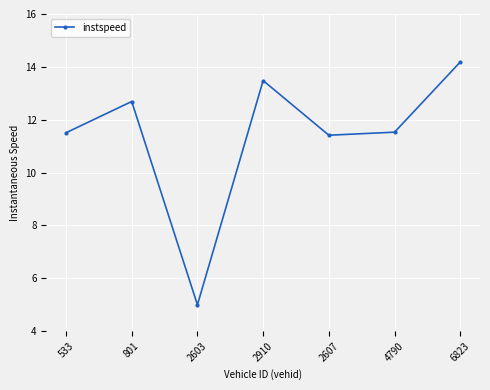

What is the change in value from 533 to 2603?

-6.5